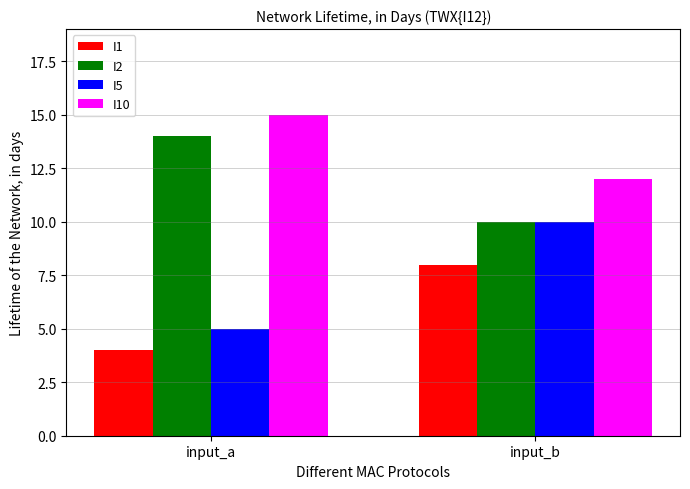

List the series in order of their overall mean, highest first.

I10, I2, I5, I1